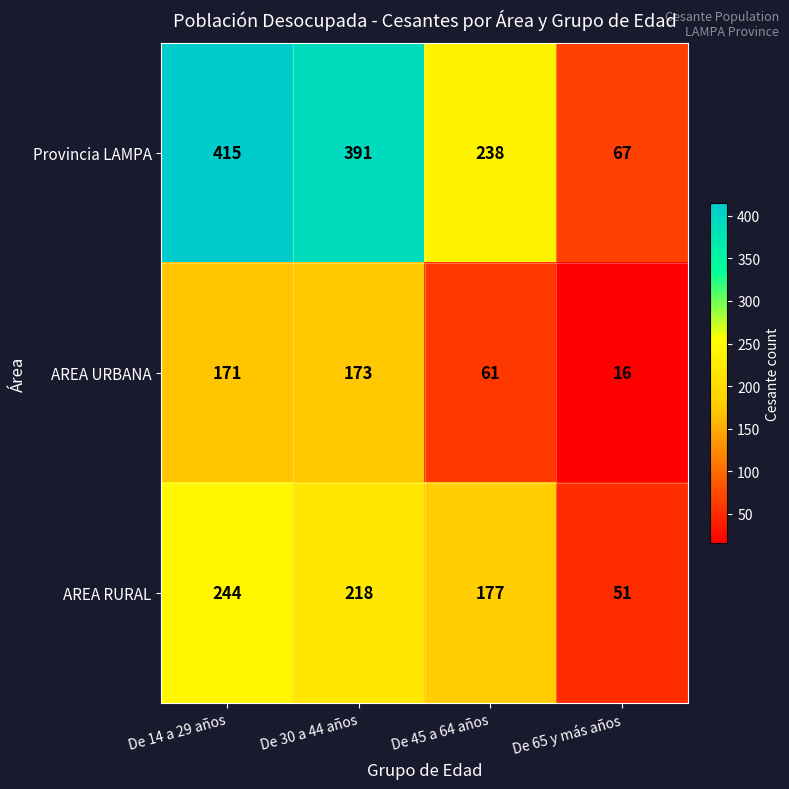

Is it true that AREA RURAL equals 218 at De 30 a 44 años?

True